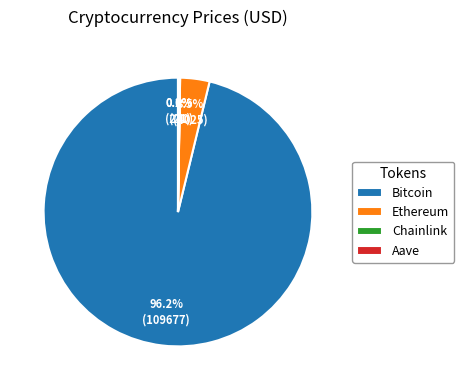

What portion of the pie excludes Ethereum?

96.5%